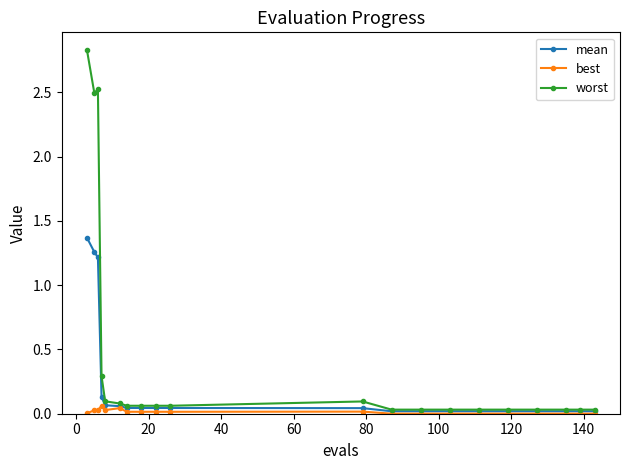

What is the difference between the maximum and minimum values in the worst series?

2.8